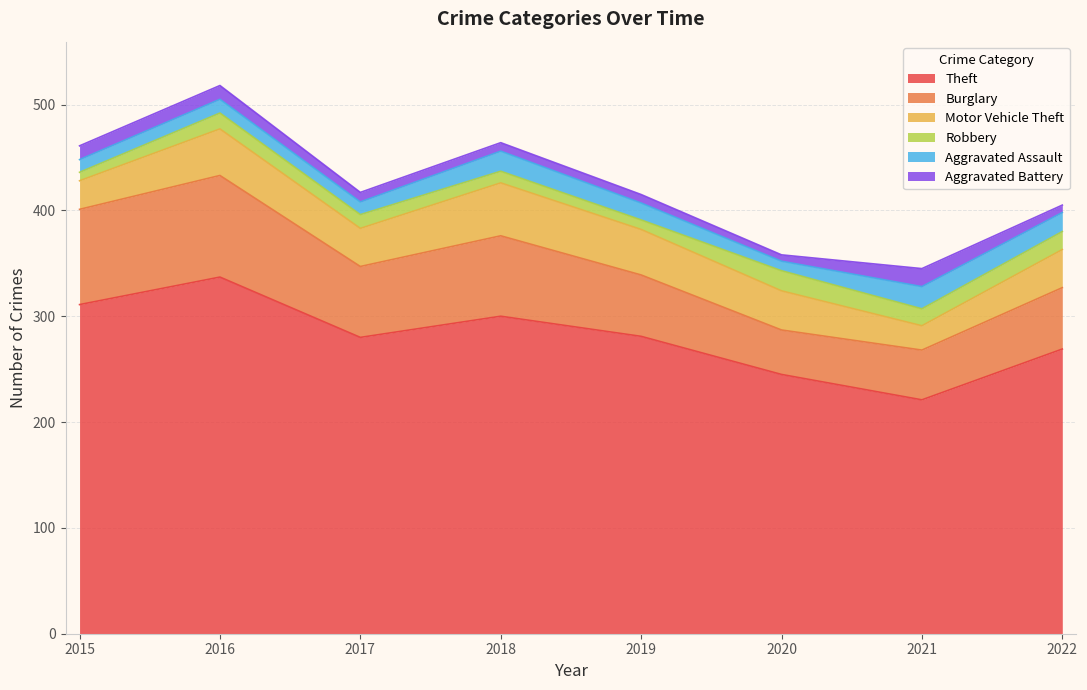

Between 2022 and 2016, which is larger?

2016